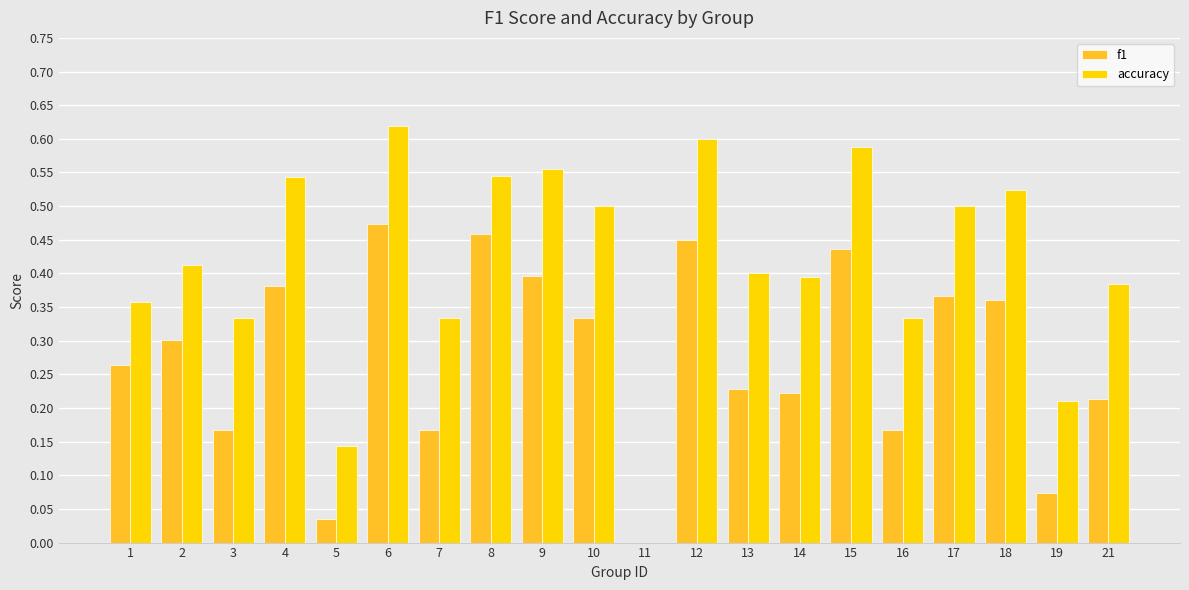

How many accuracy values are between 0 and 1?

20